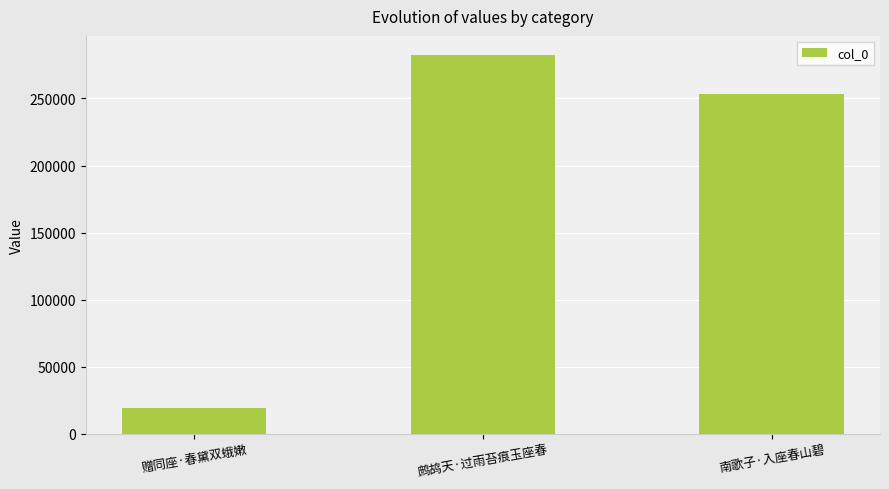

Rank the categories by value from lowest to highest.

赠同座·春黛双蛾嫩, 南歌子·入座春山碧, 鹧鸪天·过雨苔痕玉座春